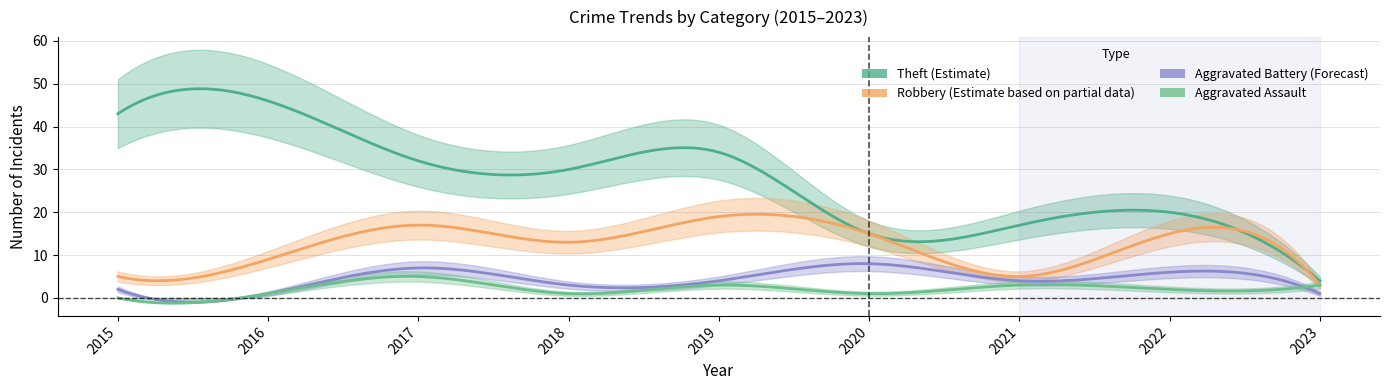

At which label is Aggravated Assault closest to 2?

2022